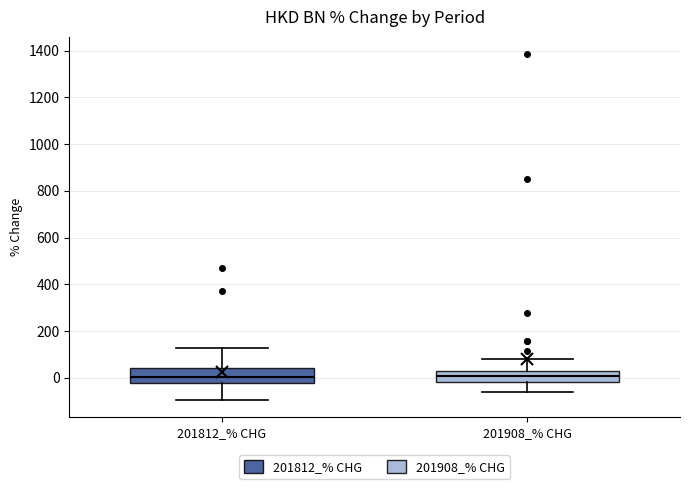

Where is the lower edge of the box for 201812_% CHG on the y-axis? The values are not printed on the chart, so give them approximately, as read against the axis.

-20